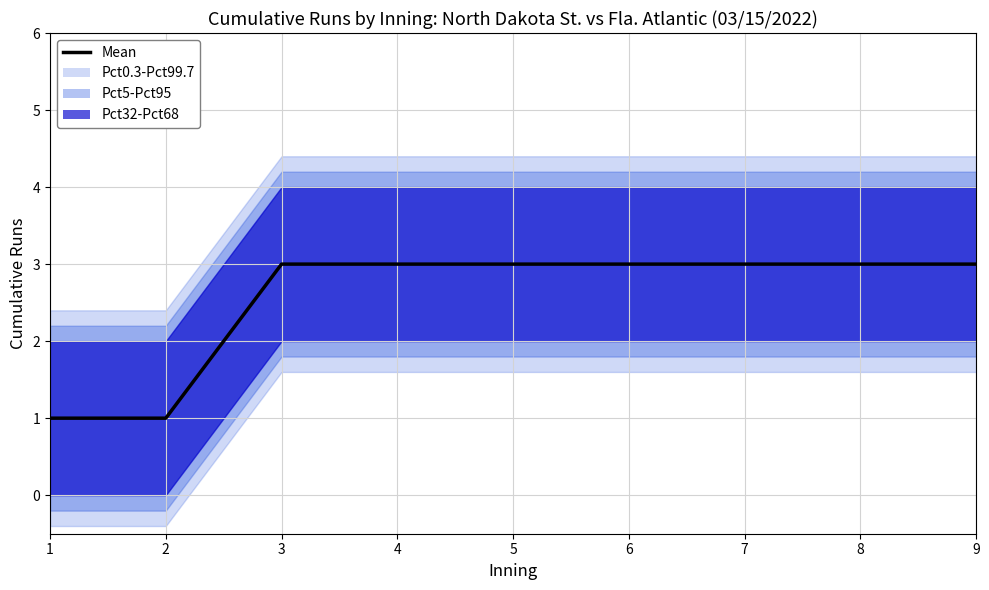

What is the value of the 4th point from the left?

3